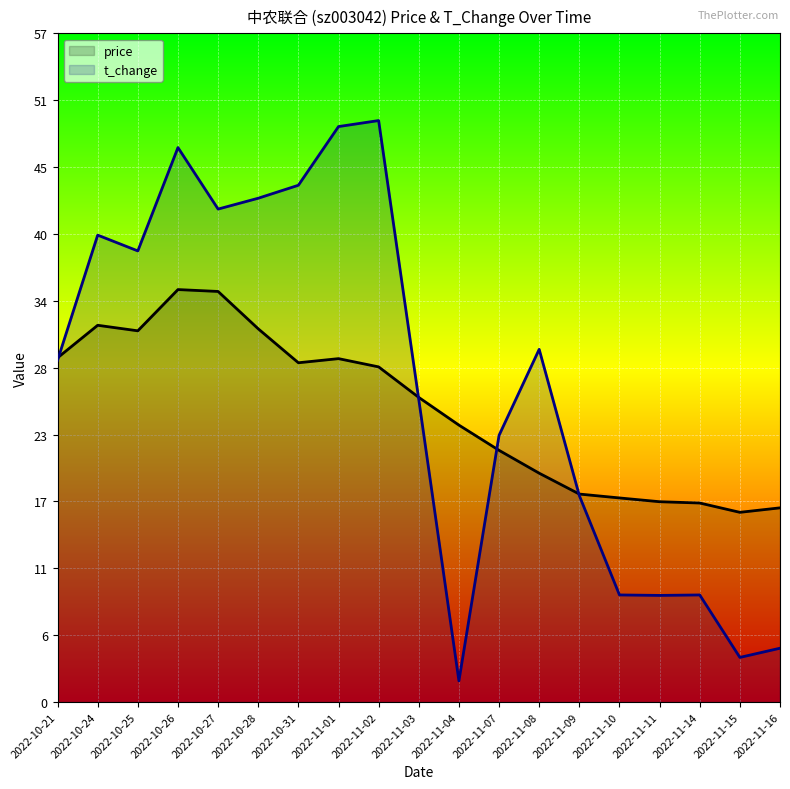

The value of price at 2022-11-09 is 23.1. True or false?

False